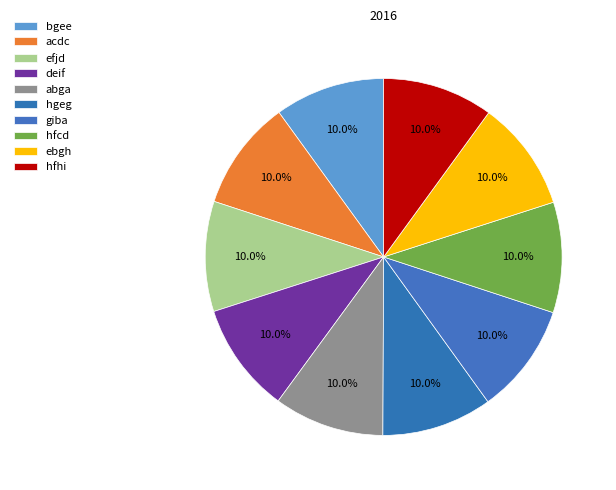

How many segments does this pie chart have?

10